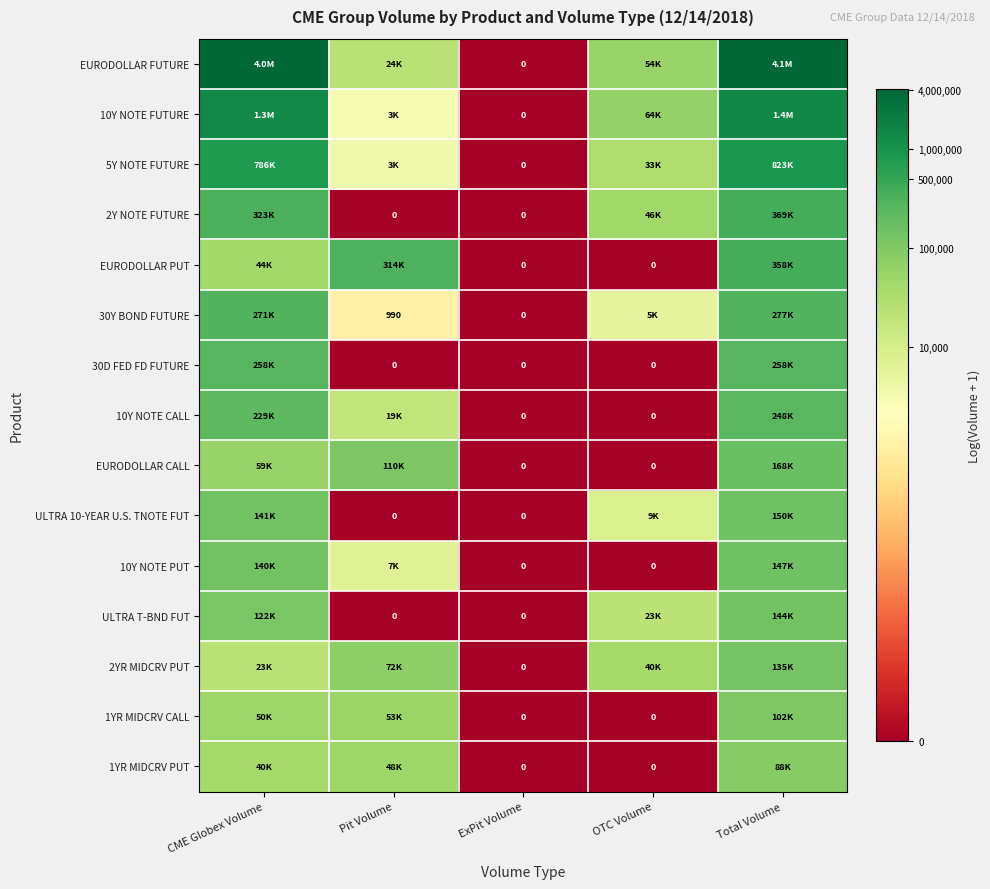

True or false: 10Y NOTE PUT has a value of 11.8 at CME Globex Volume.

True